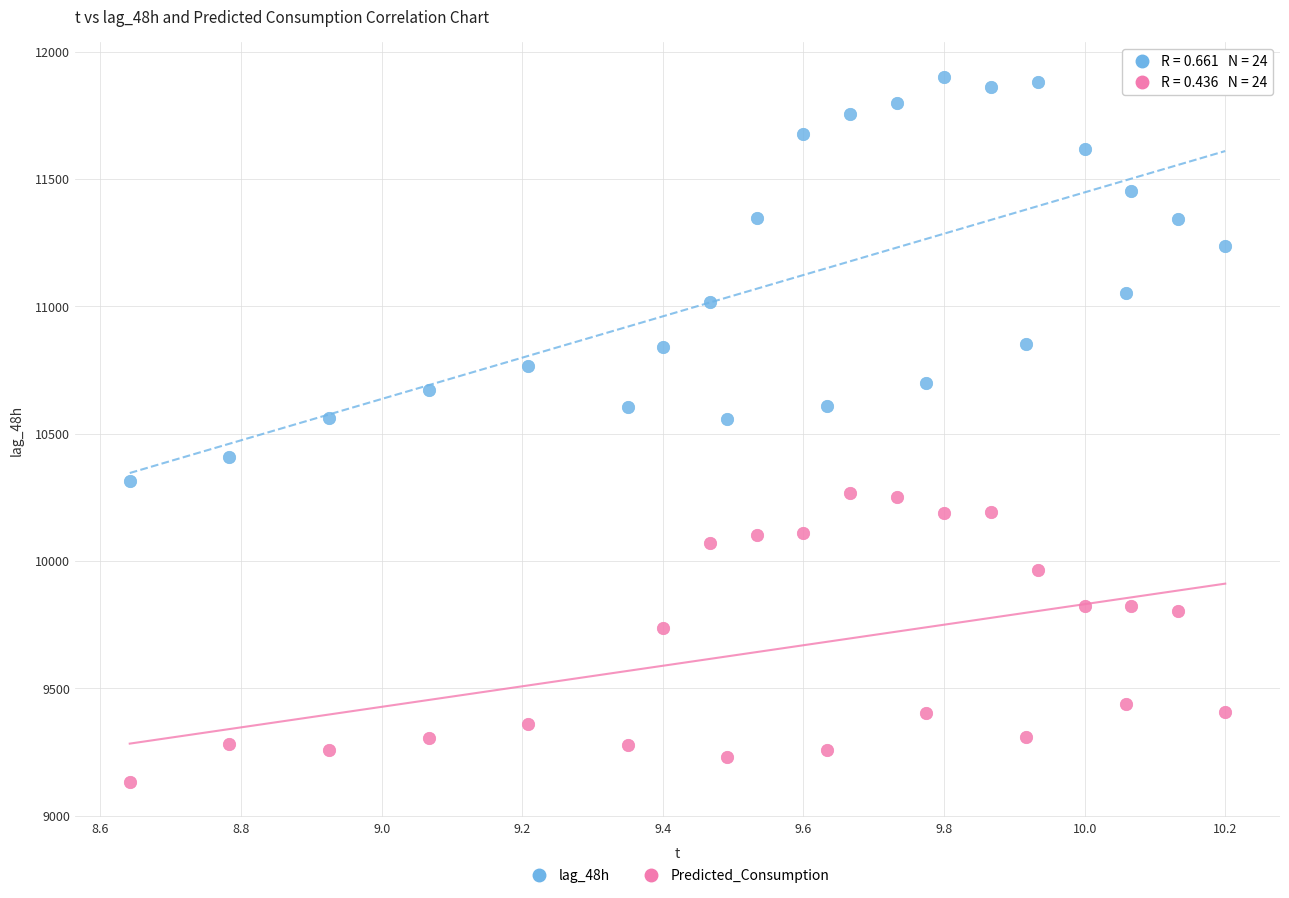

Which series reaches the maximum Y coordinate?

lag_48h